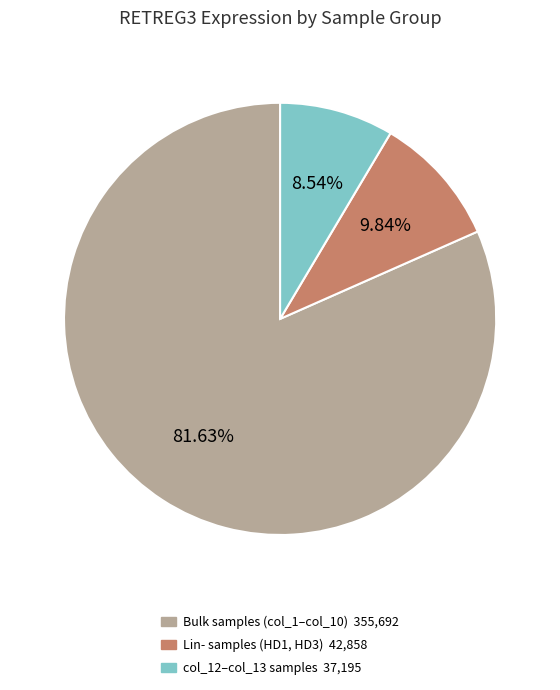

Does any single category account for the majority?

Yes